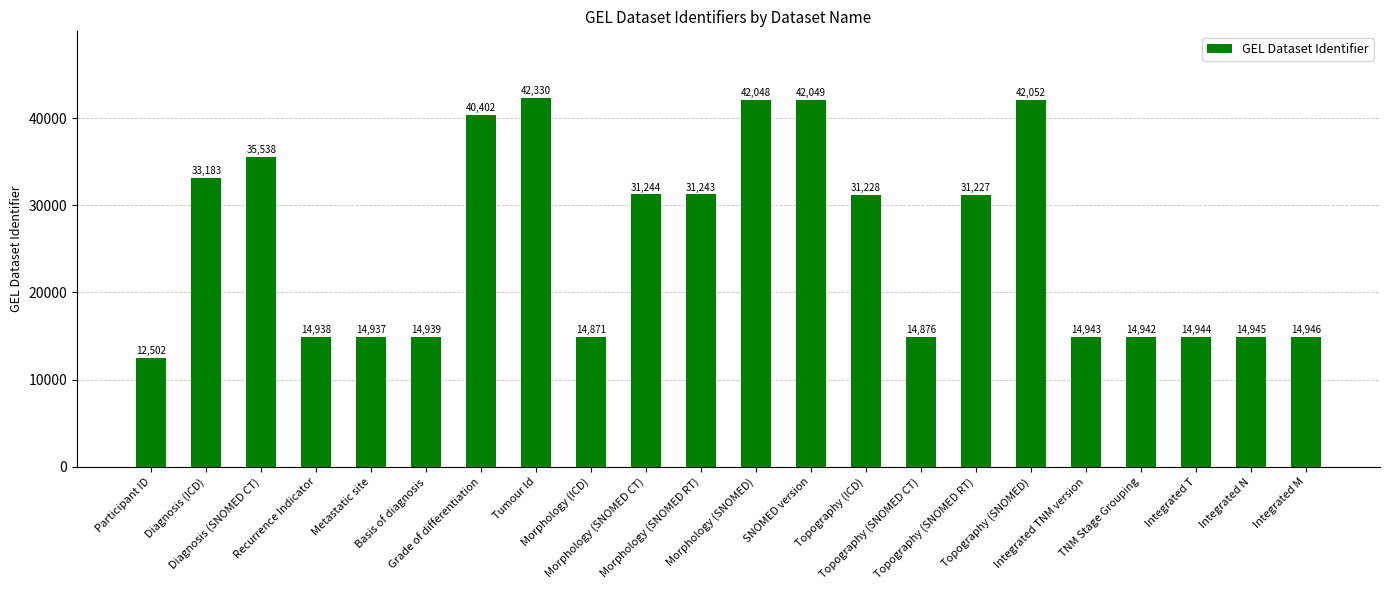

Reading left to right, extract all data points from this chart.

12502	33183	35538	14938	14937	14939	40402	42330	14871	31244	31243	42048	42049	31228	14876	31227	42052	14943	14942	14944	14945	14946